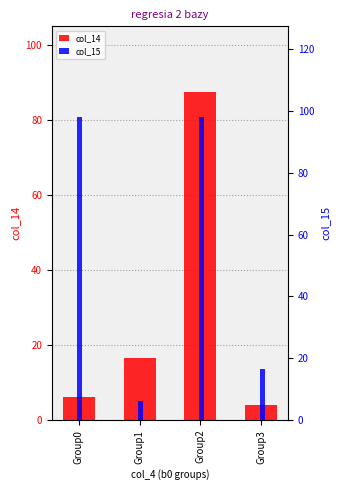

Is the value of col_14 at Group3 greater than the value of col_15 at Group0?

No